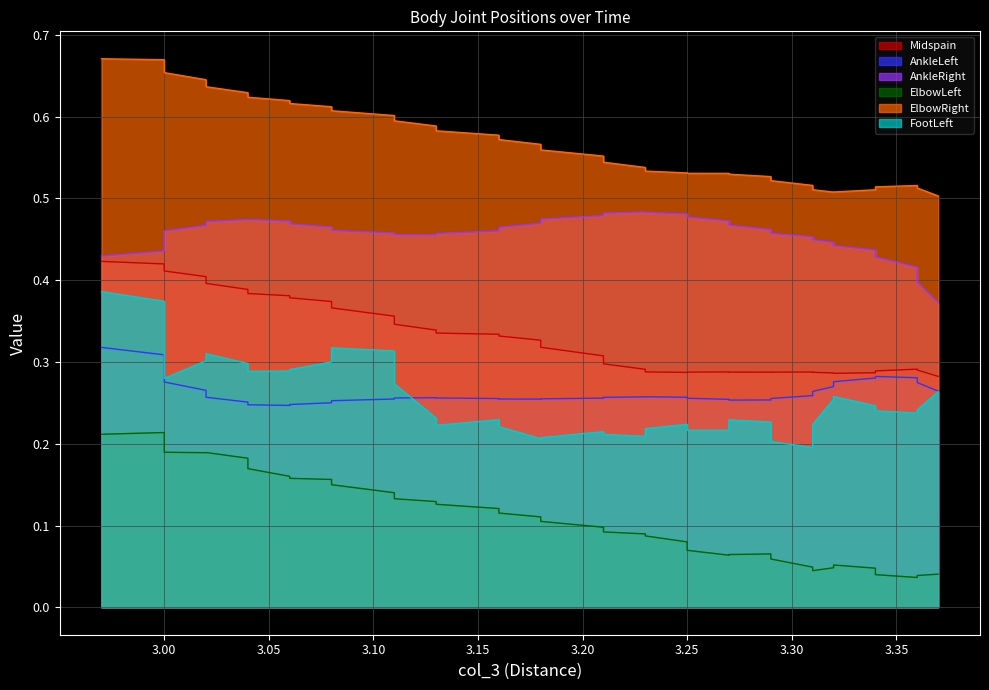

What is the minimum value for FootLeft?

0.2